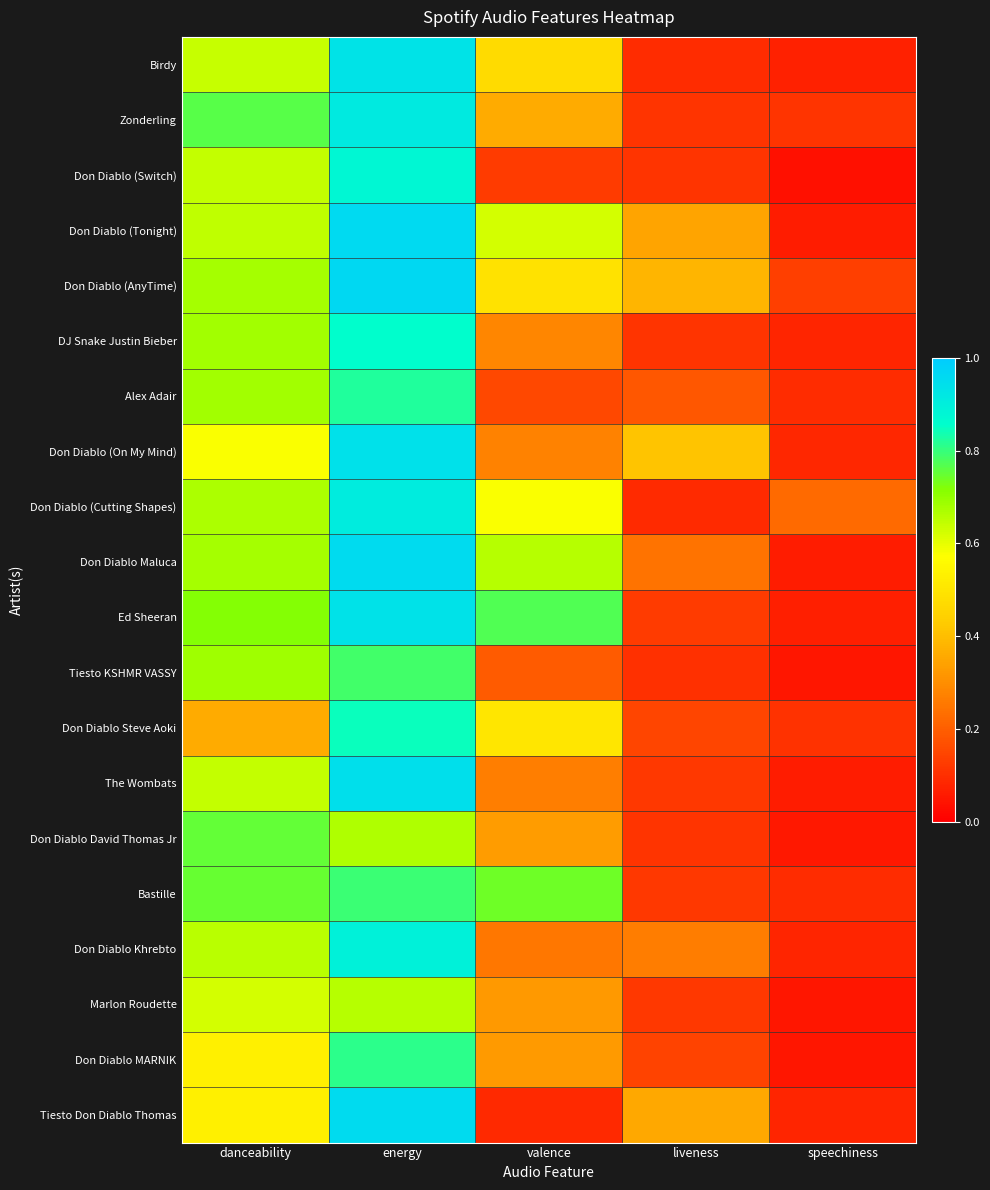

At which category is the sum across all series the highest?

energy